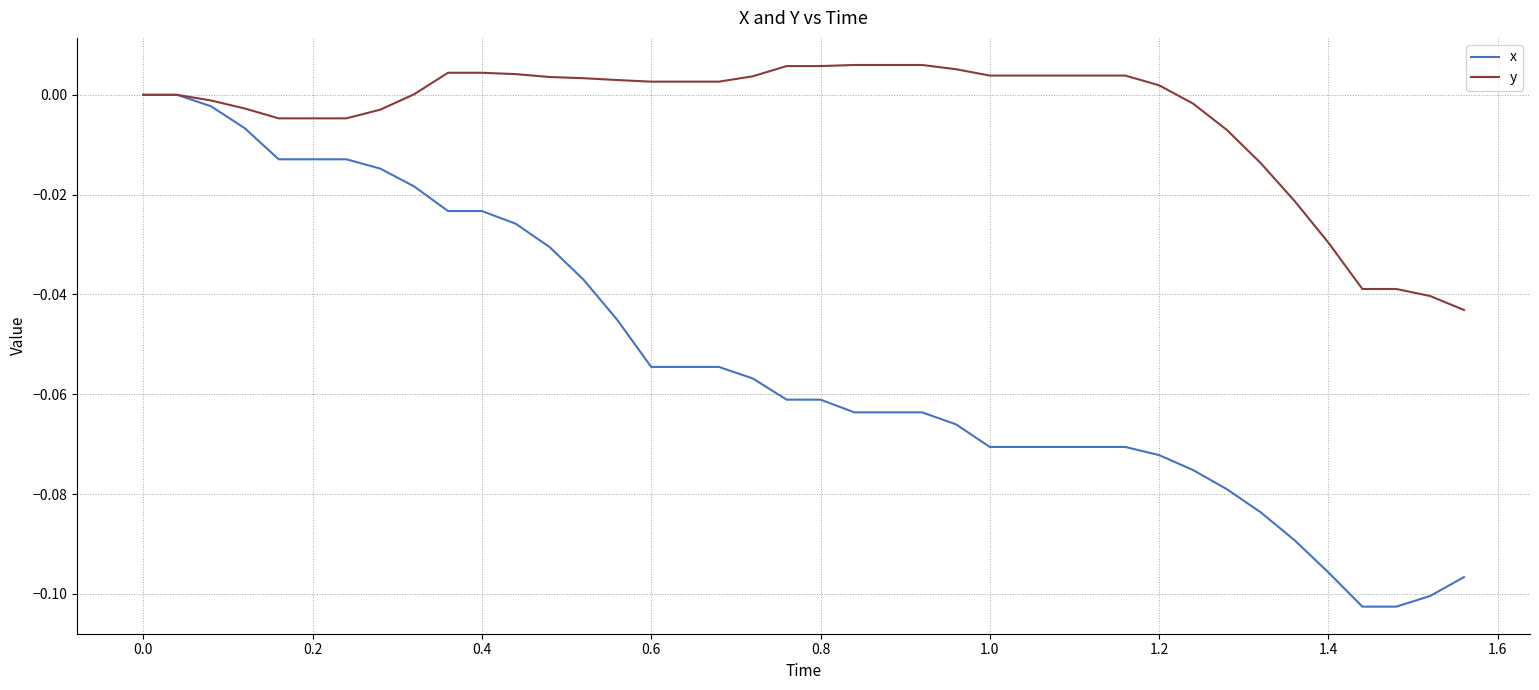

Which series has the widest spread of values?

x